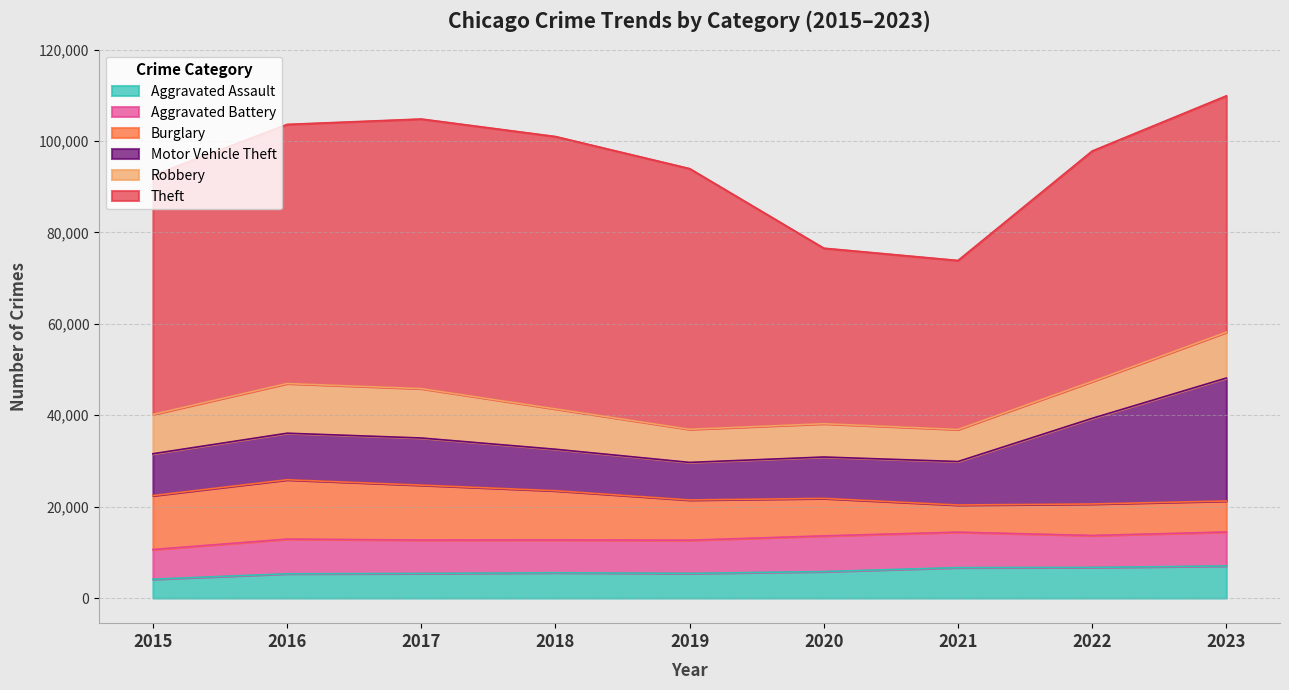

Rank the categories by Burglary value from lowest to highest.

2021, 2023, 2022, 2020, 2019, 2018, 2015, 2017, 2016